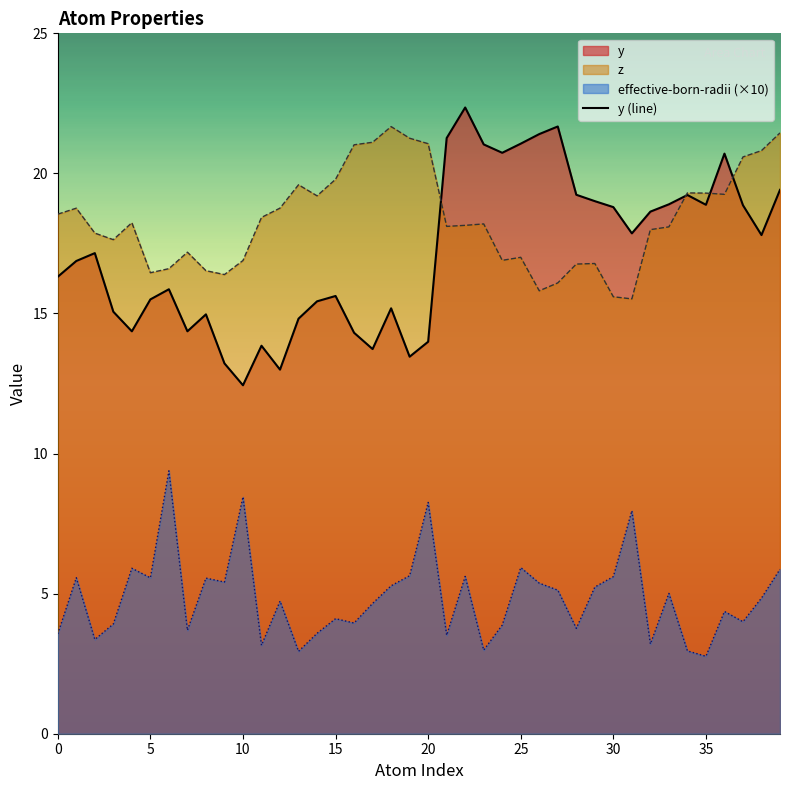

Count the number of values greater than 17.

20